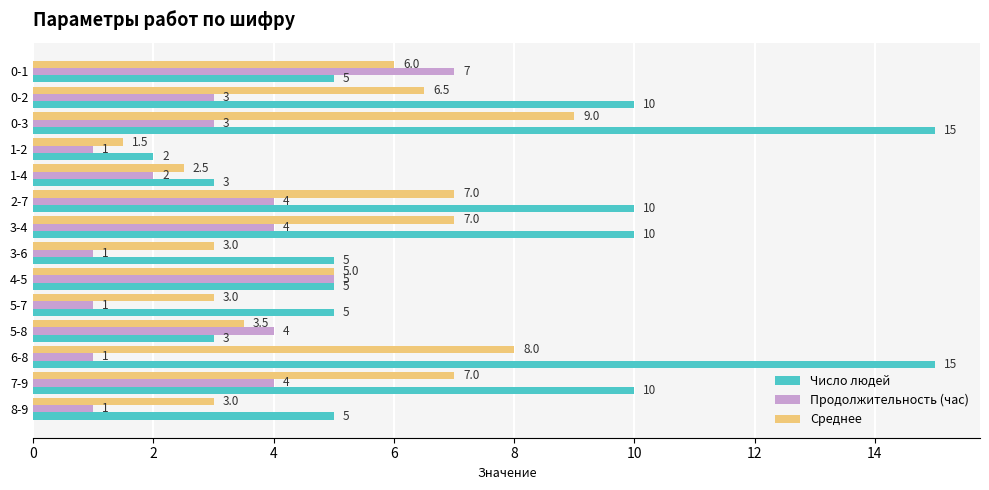

What is the maximum value shown in the chart?

15.0